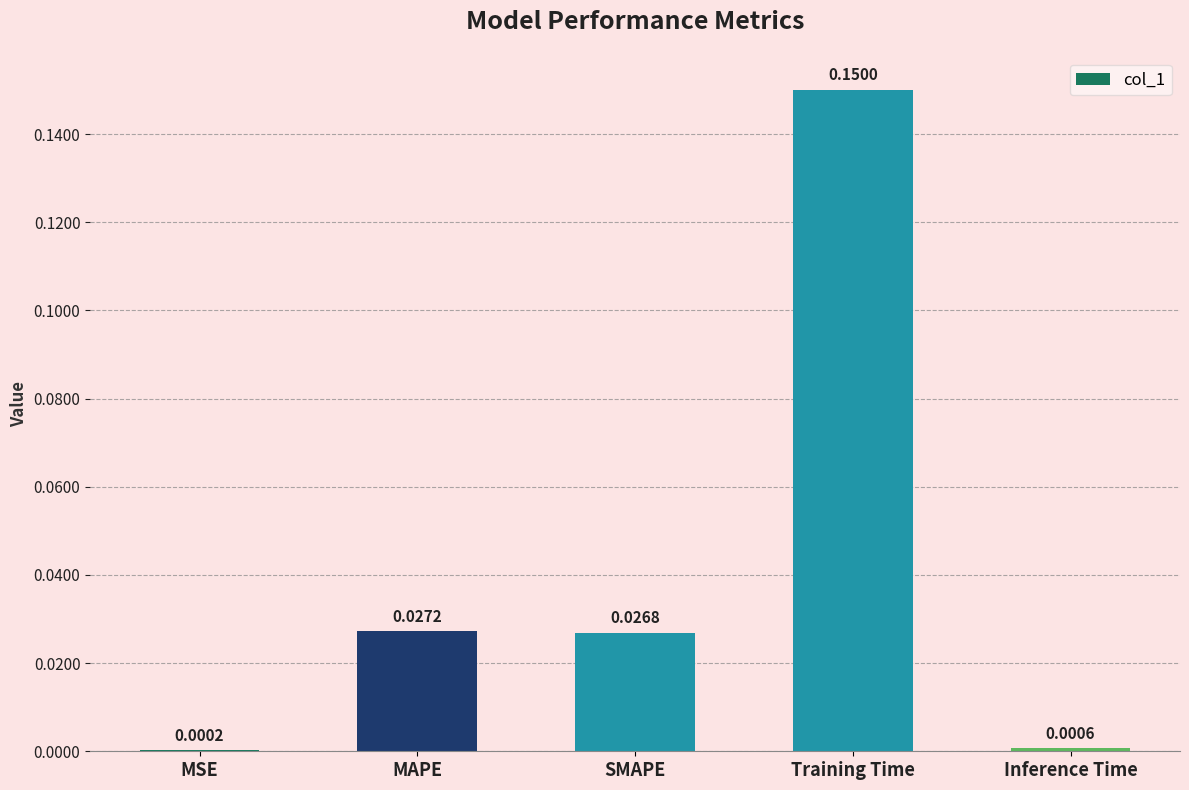

Which label corresponds to the largest value in the chart?

Training Time